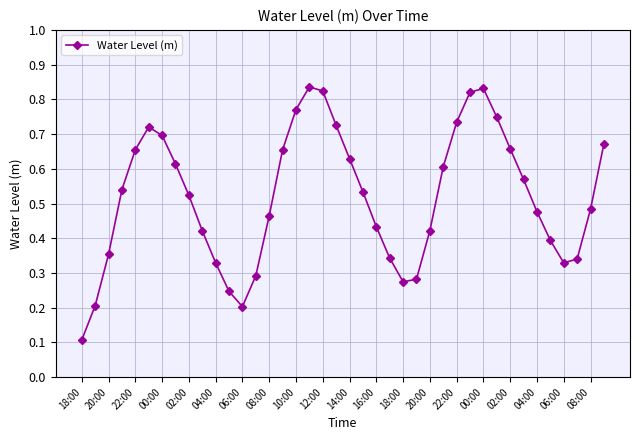

Count the values in the range 0 to 1.

40